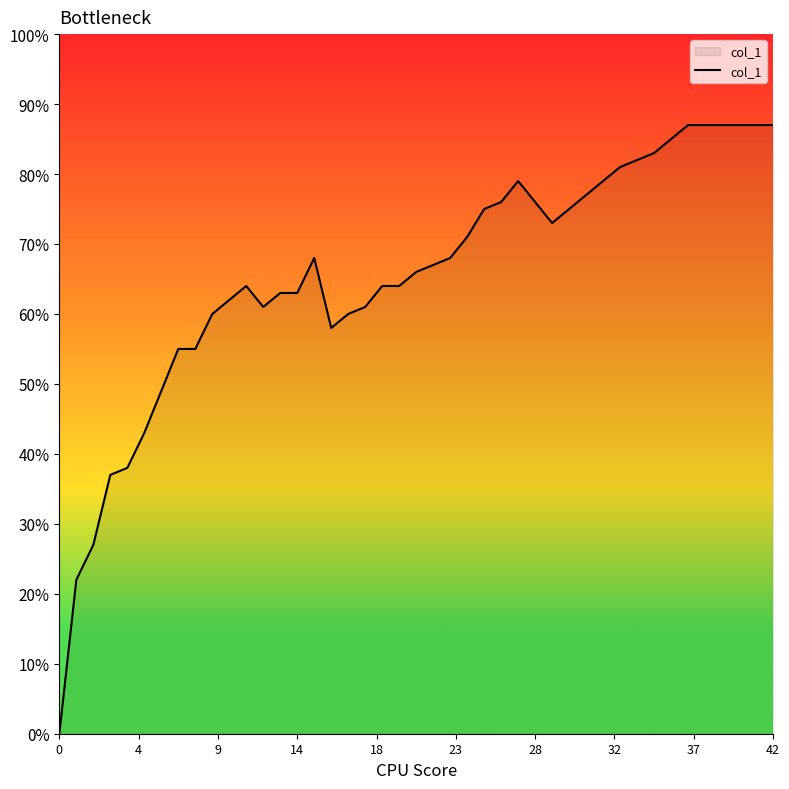

Does the chart have visible grid lines?

No